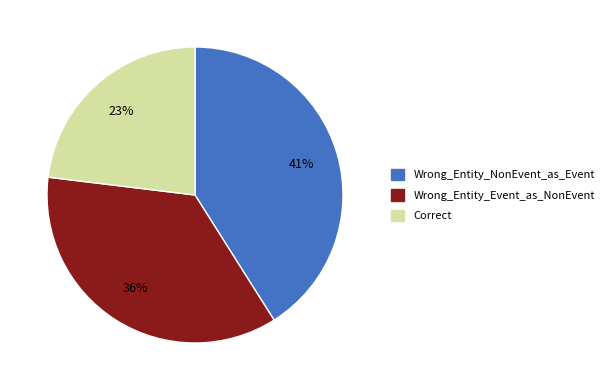

To the nearest percent, what portion does Wrong_Entity_NonEvent_as_Event represent?

41%